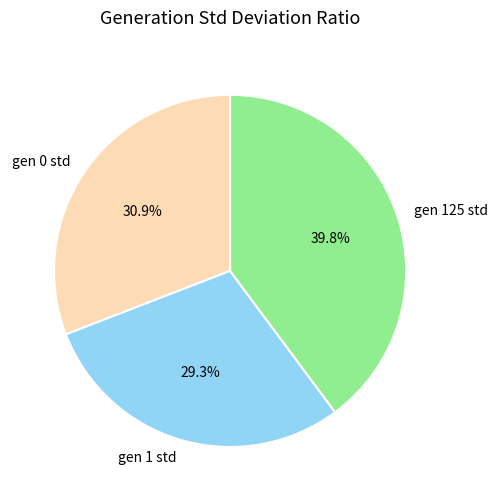

To the nearest percent, what portion does gen 125 std represent?

40%